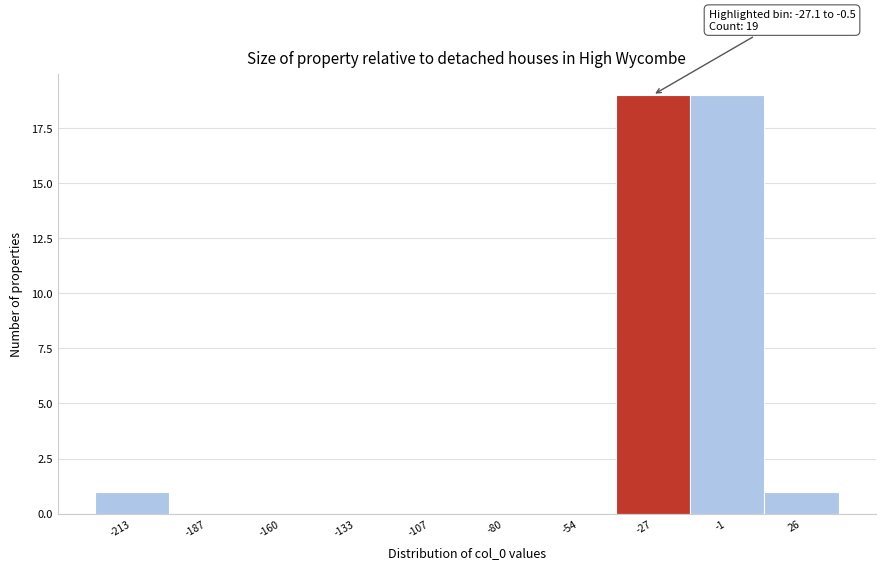

Reading left to right, what are all the values shown in this chart?

-213=1	-187=0	-160=0	-133=0	-107=0	-80=0	-54=0	-27=19	-1=19	26=1